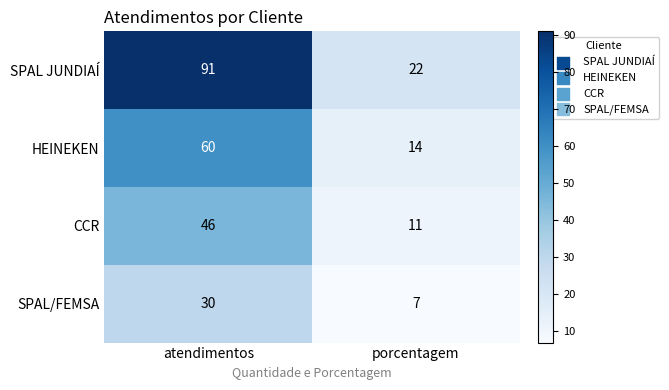

Which series changed the most between atendimentos and porcentagem?

SPAL JUNDIAÍ